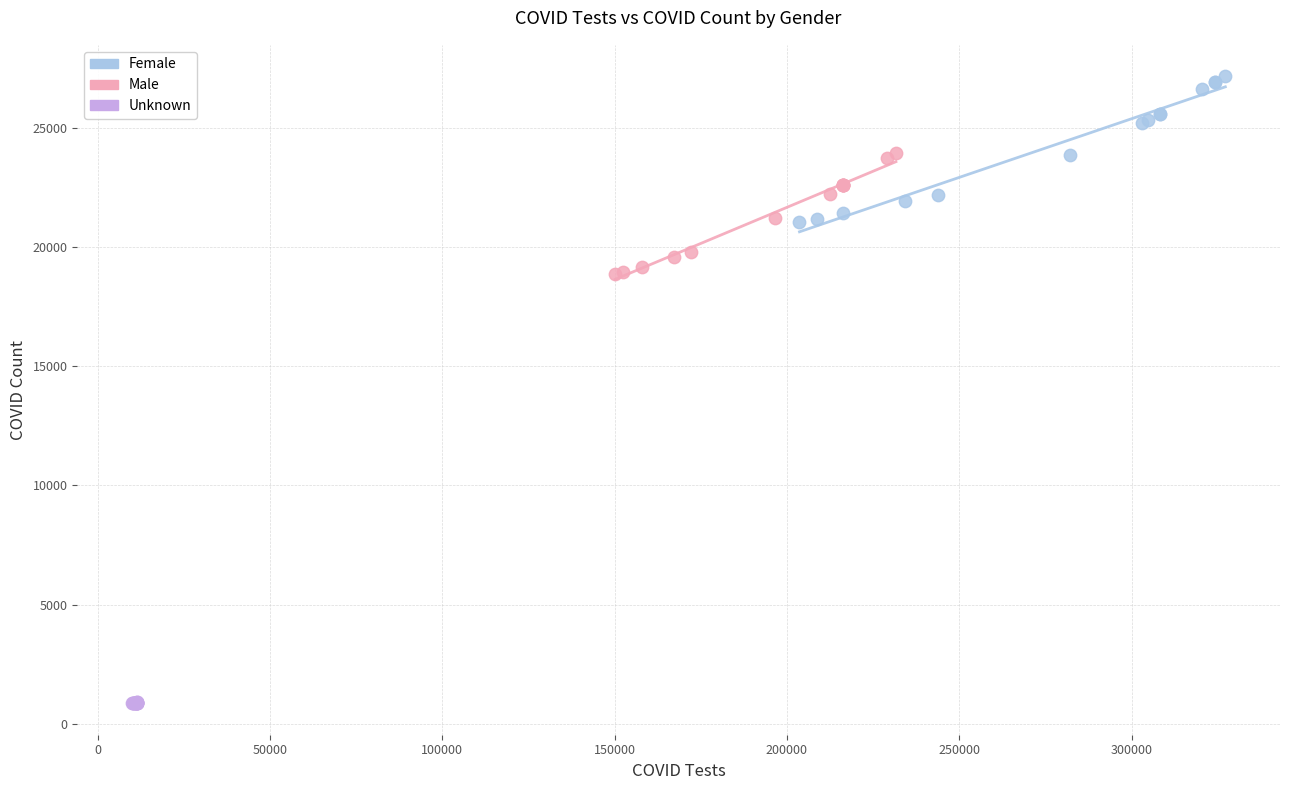

Which series reaches the maximum Y coordinate?

Female